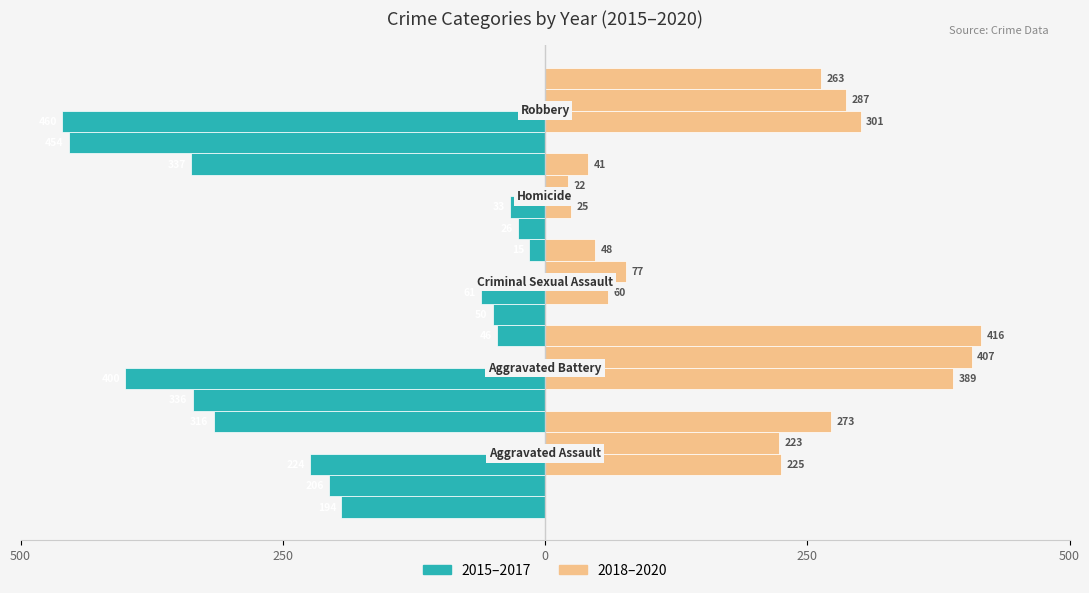

True or false: 2016 has a value of -220 at Aggravated Battery.

False